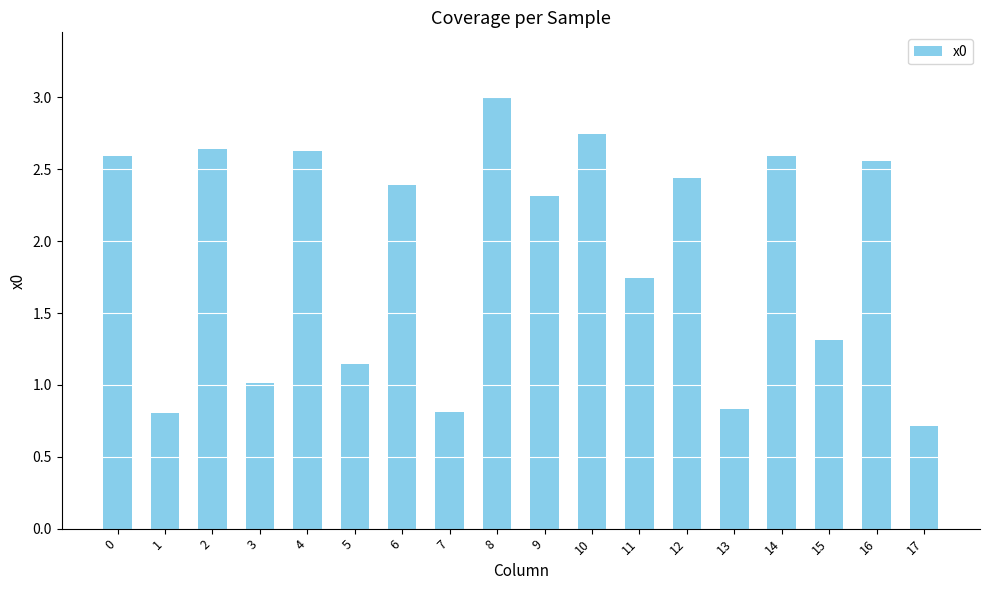

What is the ratio of the value at 5 to the value at 10?

0.4